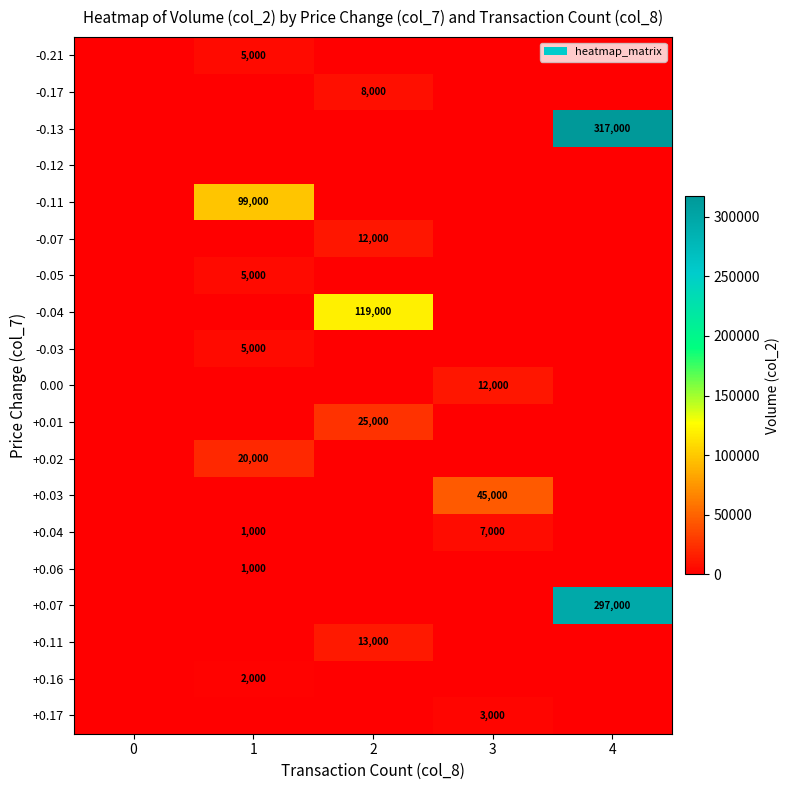

Is it true that +0.16 equals 762 at 1?

False